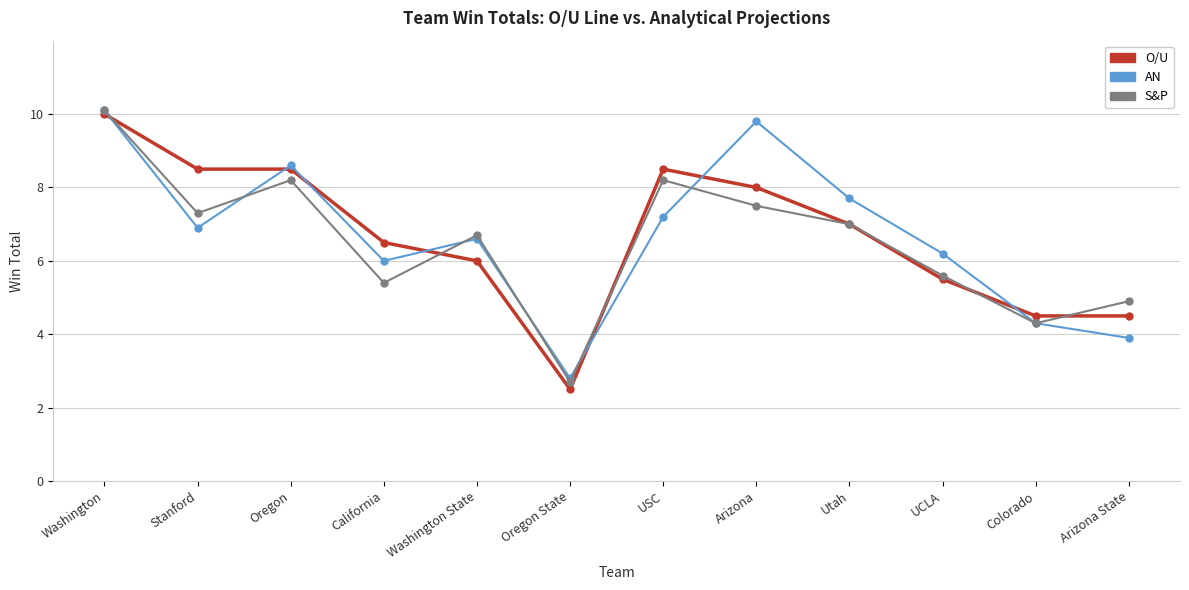

What is the sum of all S&P values?

77.9